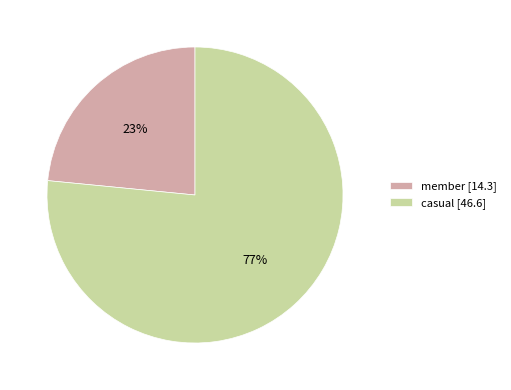

What is the largest slice in the pie chart?

casual